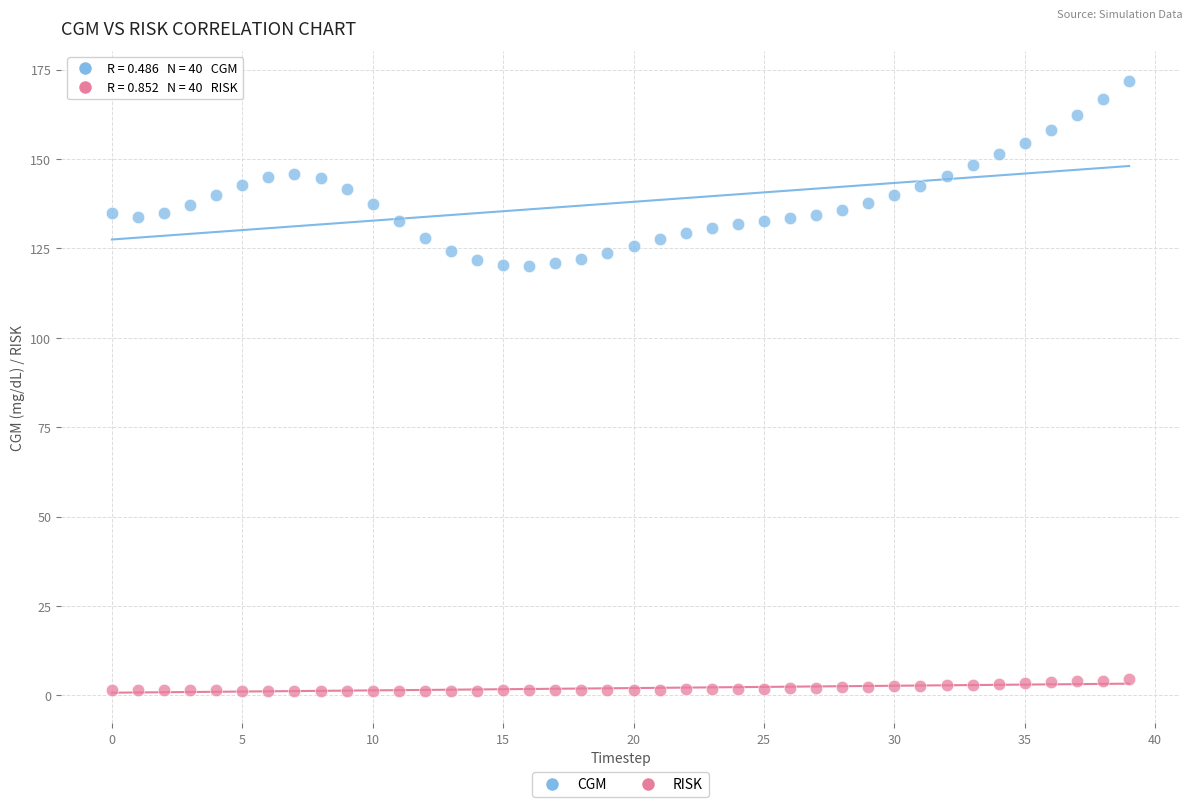

Which series reaches the maximum Y coordinate?

CGM